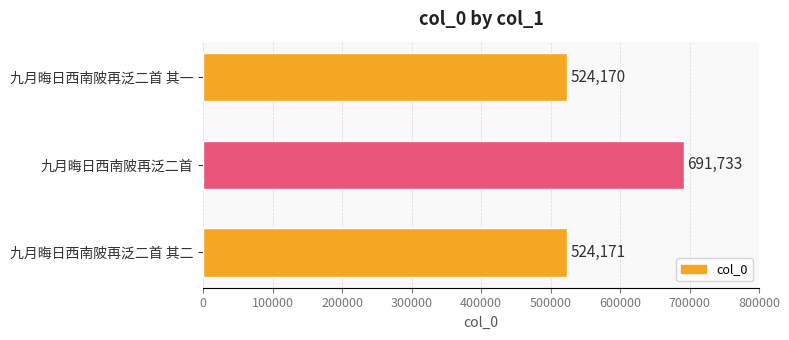

How many bars are there in total?

3